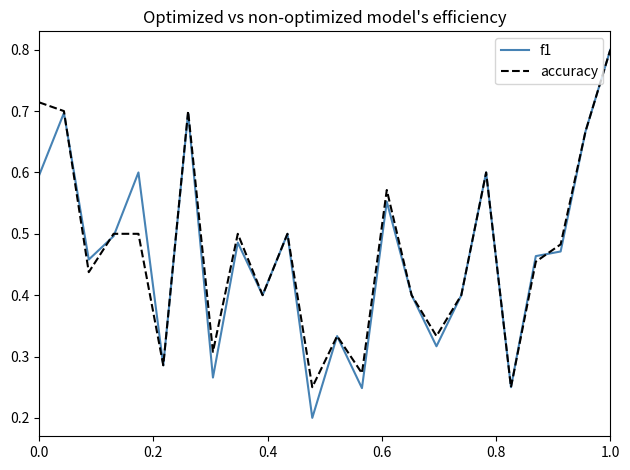

Which series has the largest range (max minus min)?

f1